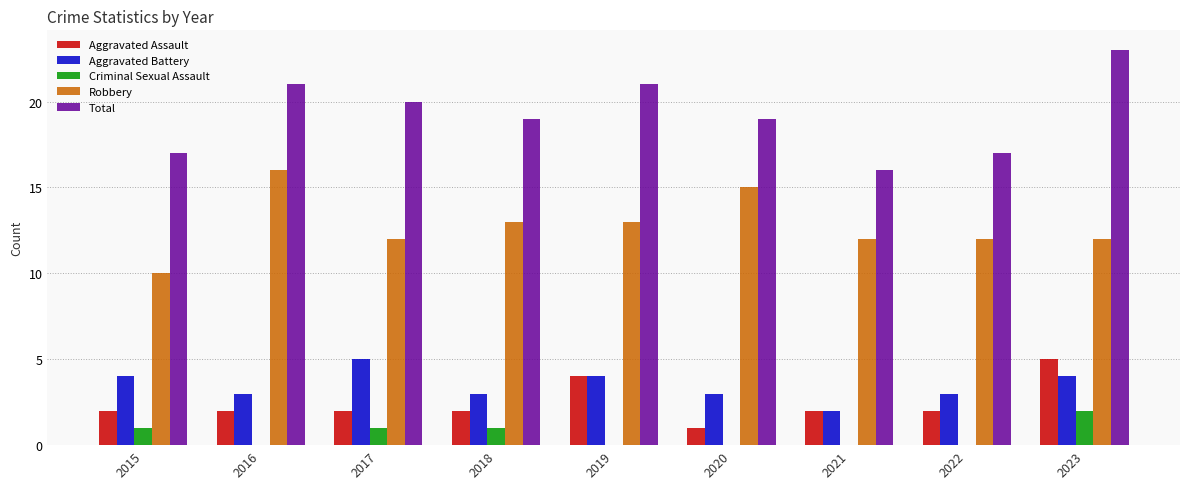

What is the highest value of the Robbery series?

16